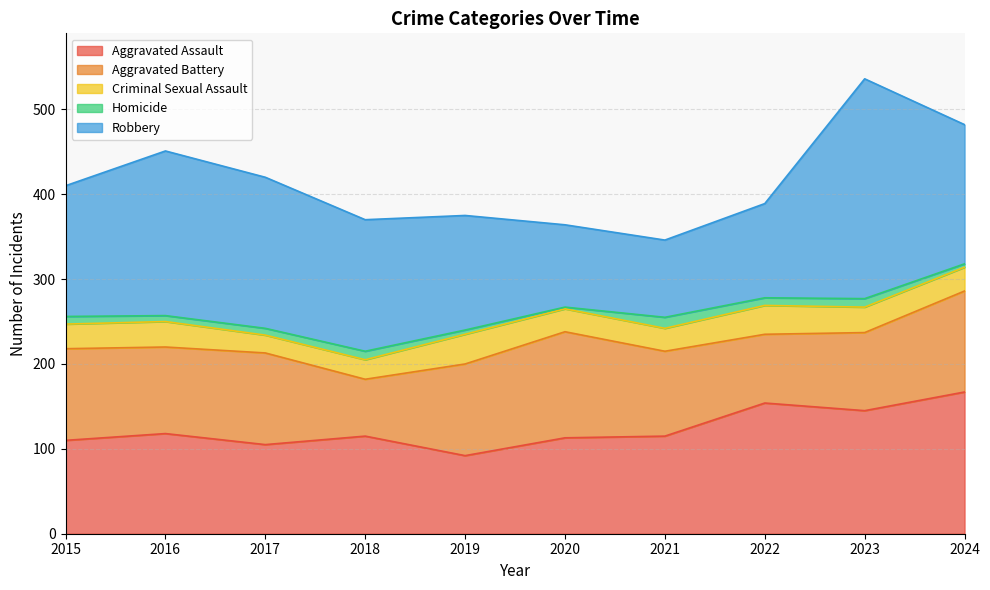

What is the value of the Aggravated Assault point at the 9th from the left?

145